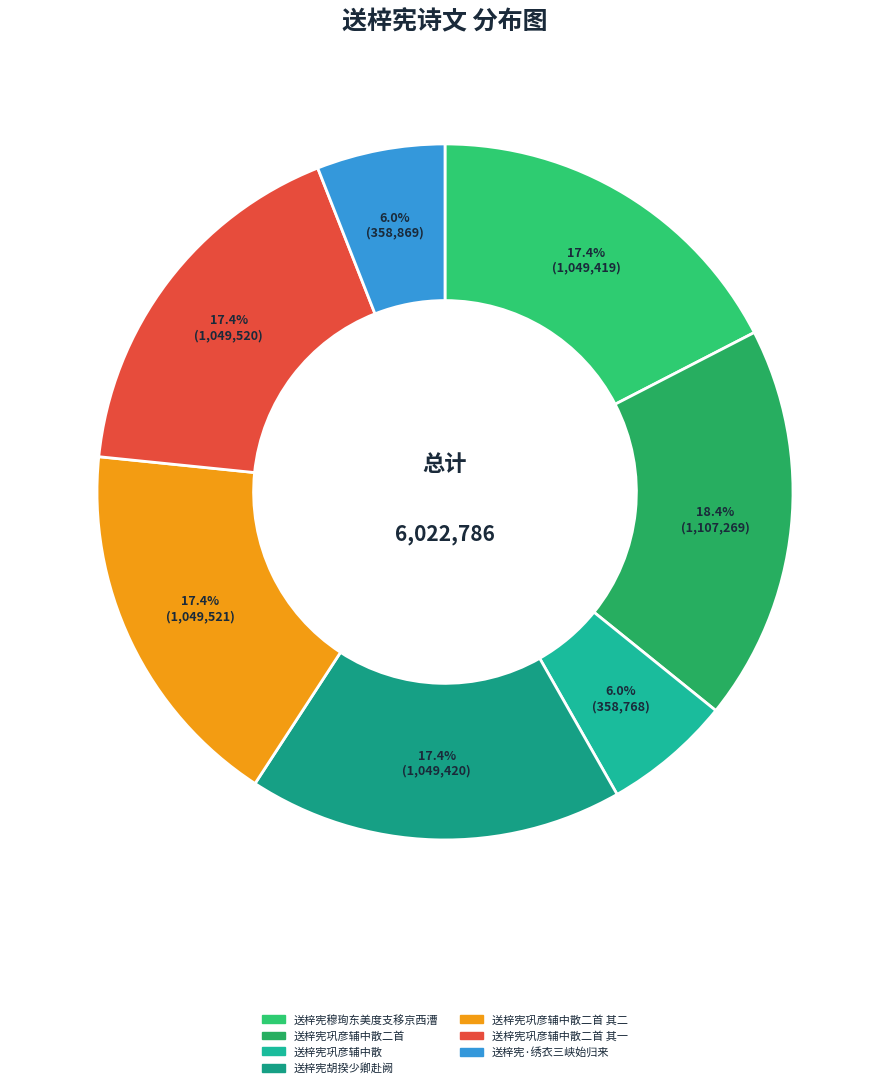

How many segments does this pie chart have?

7